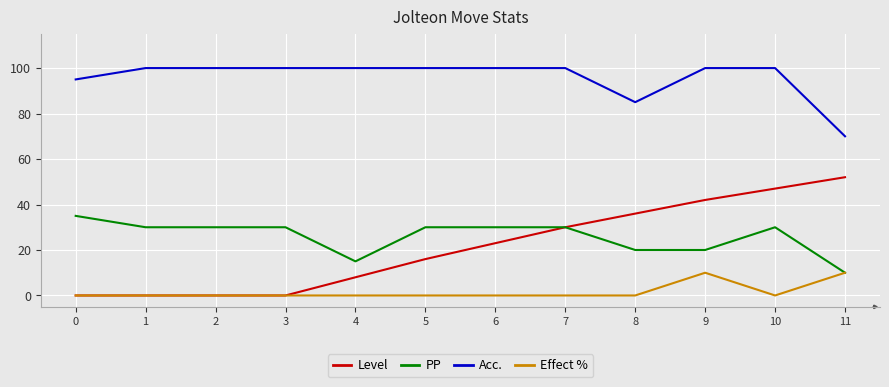

True or false: Acc. and PP cross at least once.

False